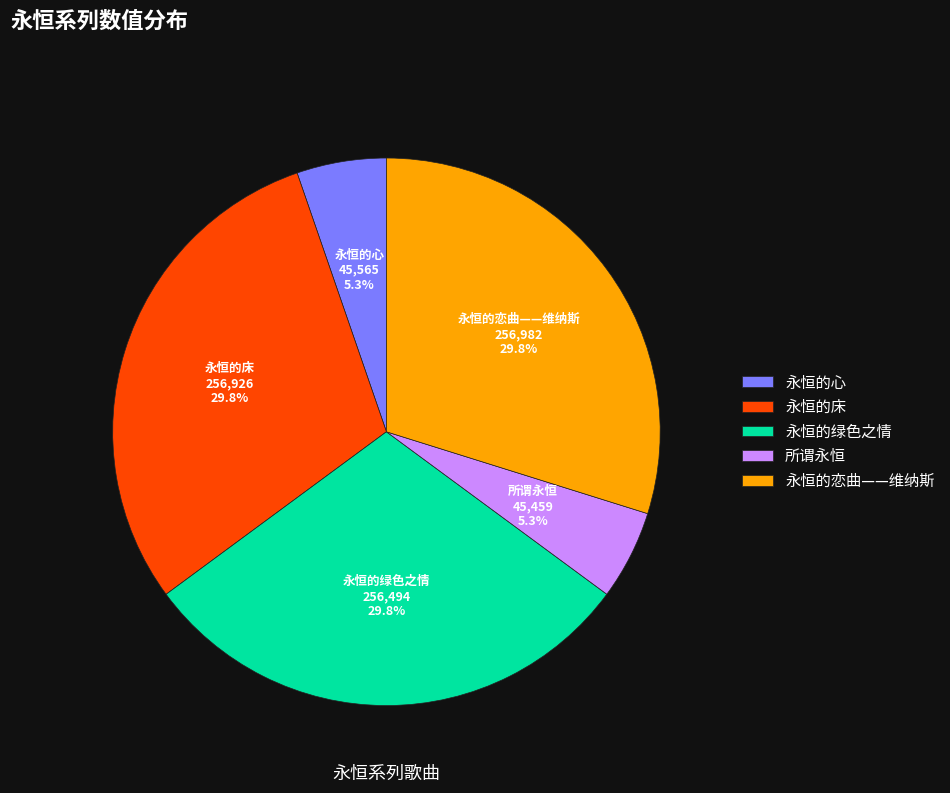

Which has a higher value, 永恒的床 or 永恒的心?

永恒的床